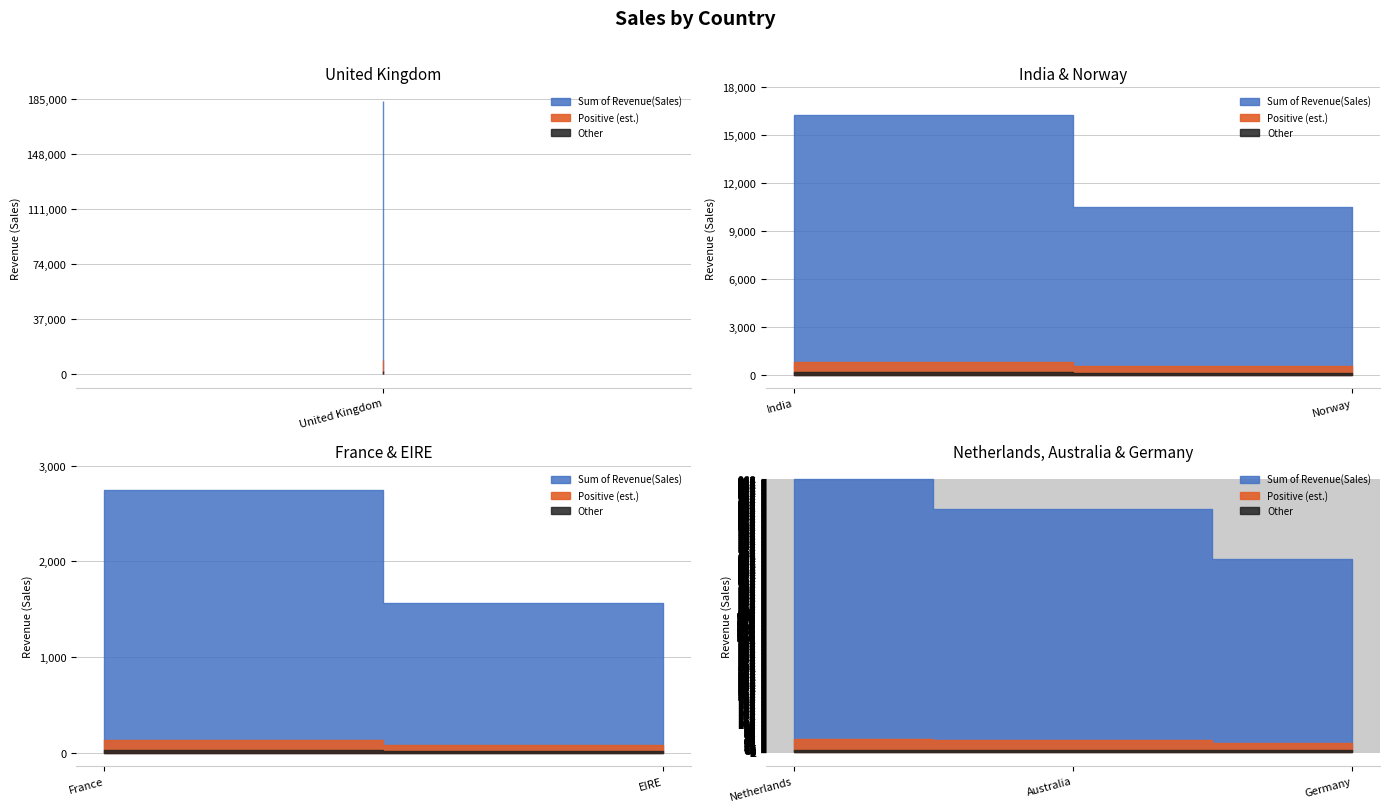

At which label does the data first exceed 2743?

United Kingdom